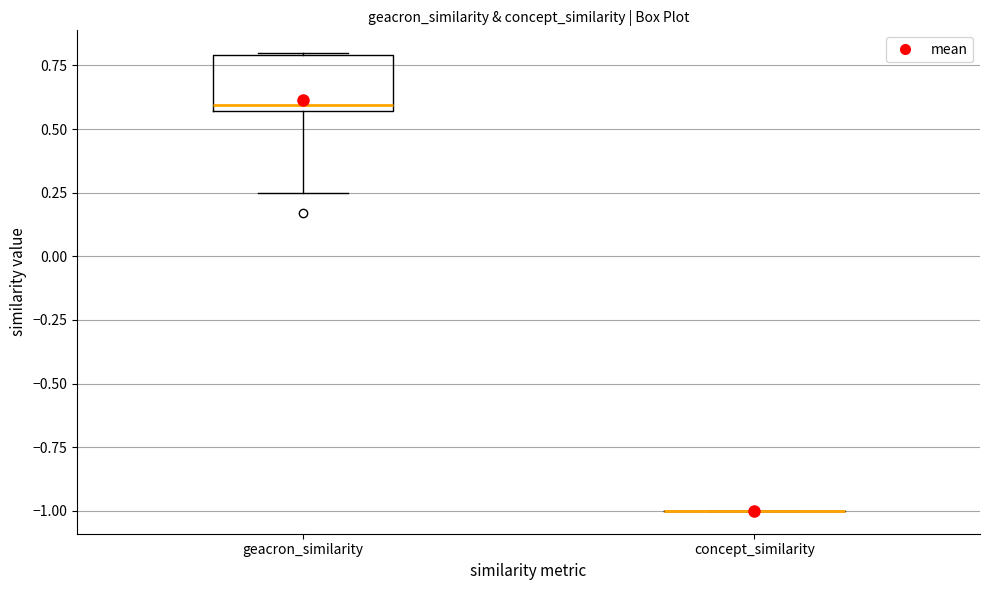

Reading left to right, transcribe this box plot: for each box, give where its median line is, the range the box spans, and where its two whiskers end, as read against the y-axis. The values are not printed on the chart, so give them approximately, as read against the axis.

geacron_similarity: median 0.60, box 0.55 to 0.80, whiskers 0.25 to 0.80
concept_similarity: box collapsed to a line at -1.00, whiskers -1.00 to -1.00